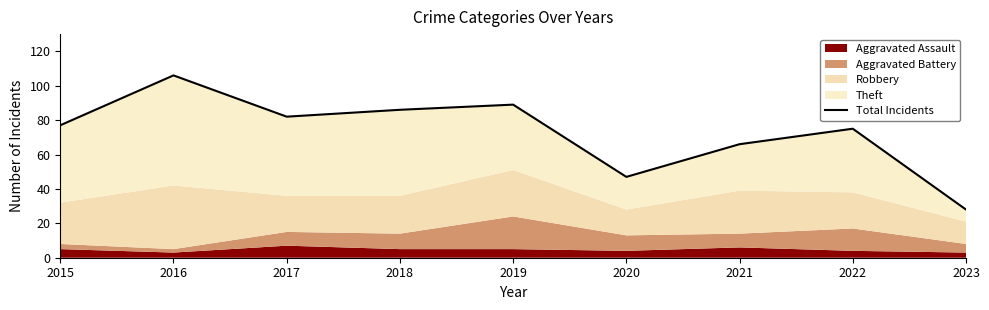

What is the value of the 7th point from the left?

66